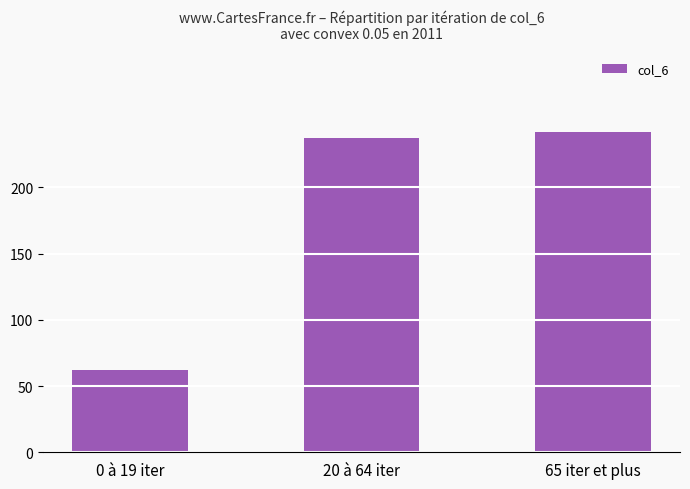

What is the minimum value shown in the chart?

62